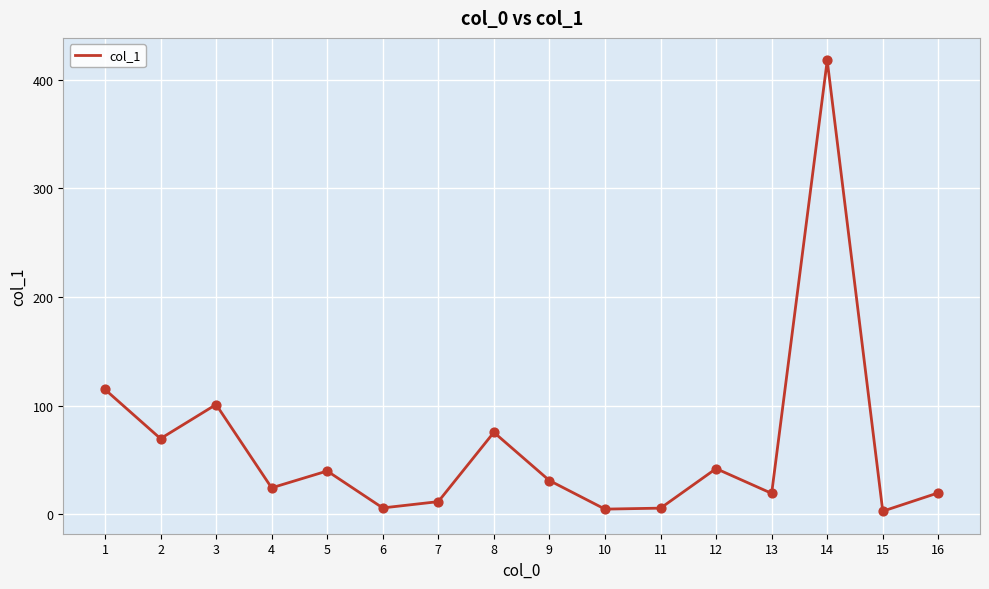

Which has a higher value, 2 or 6?

2